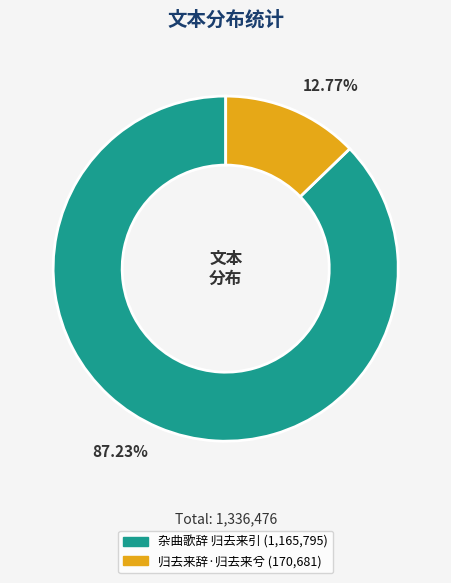

Which category has the biggest portion of the pie?

杂曲歌辞 归去来引